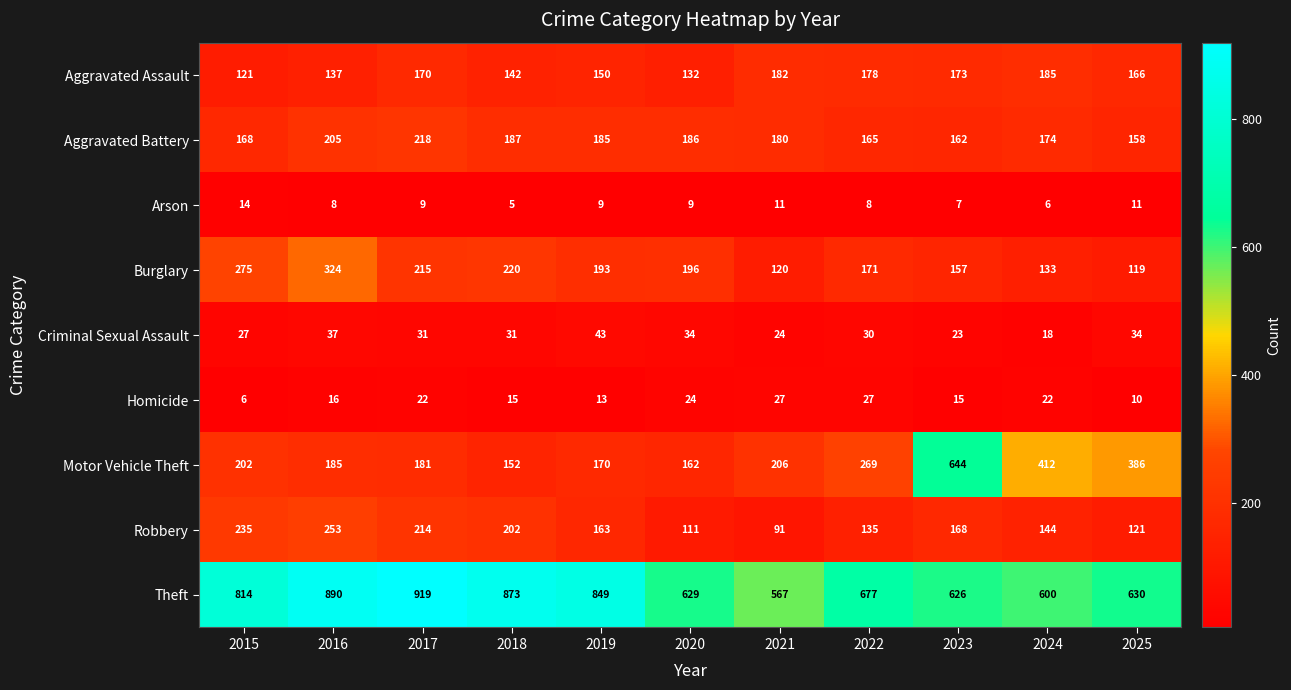

What is the sum of the Motor Vehicle Theft values at 2022 and 2019?

439